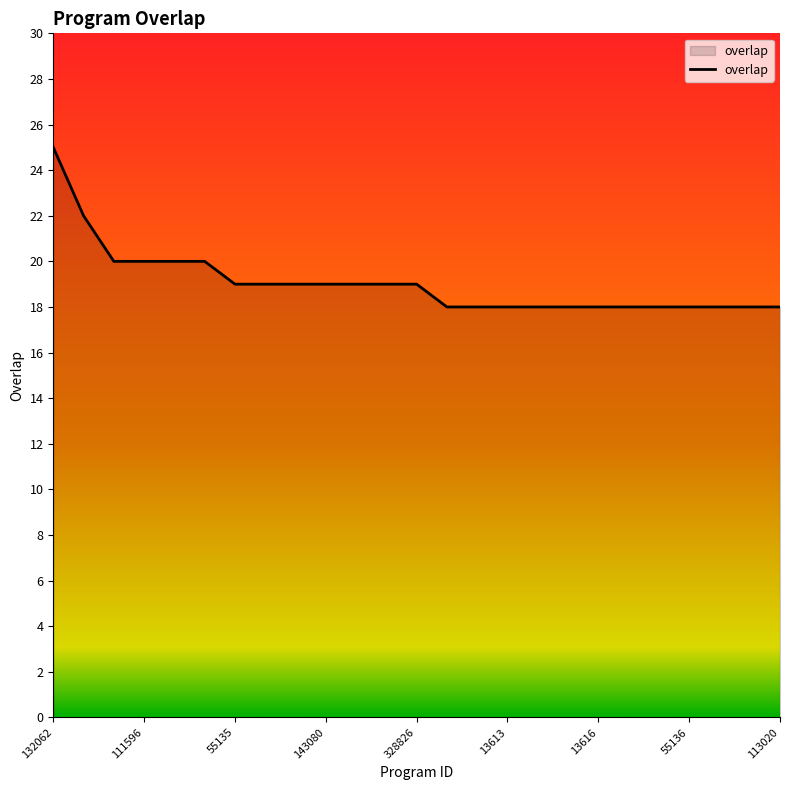

What is the minimum value shown in the chart?

18